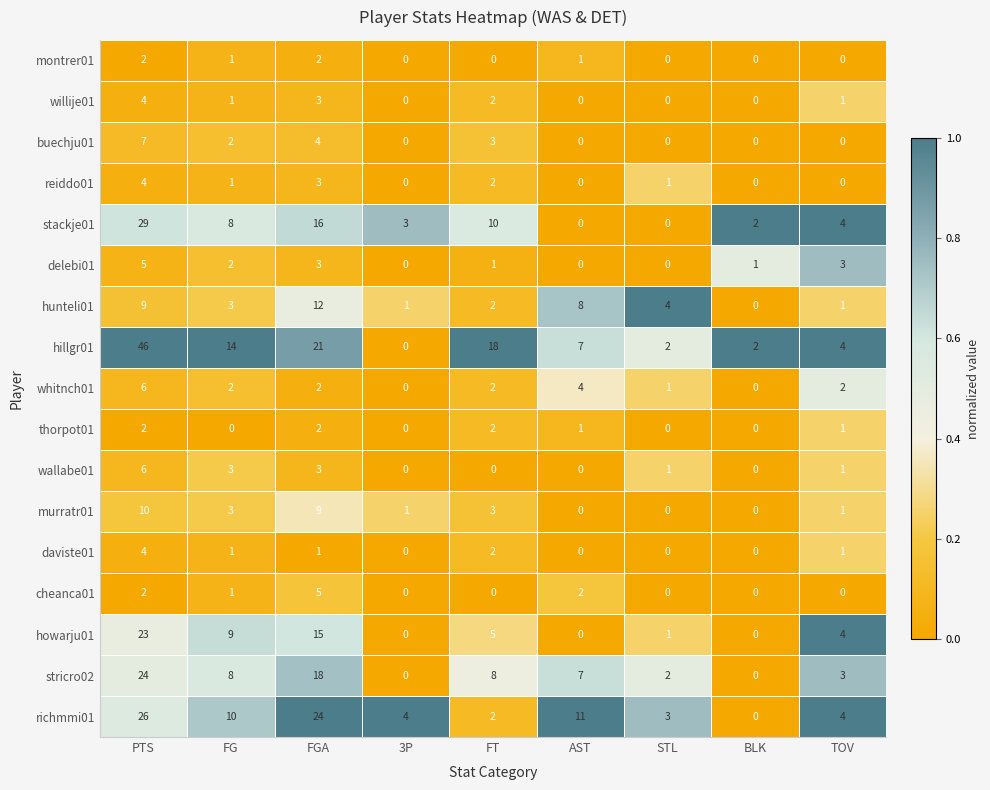

Where is richmmi01 nearest to the value 13?

AST